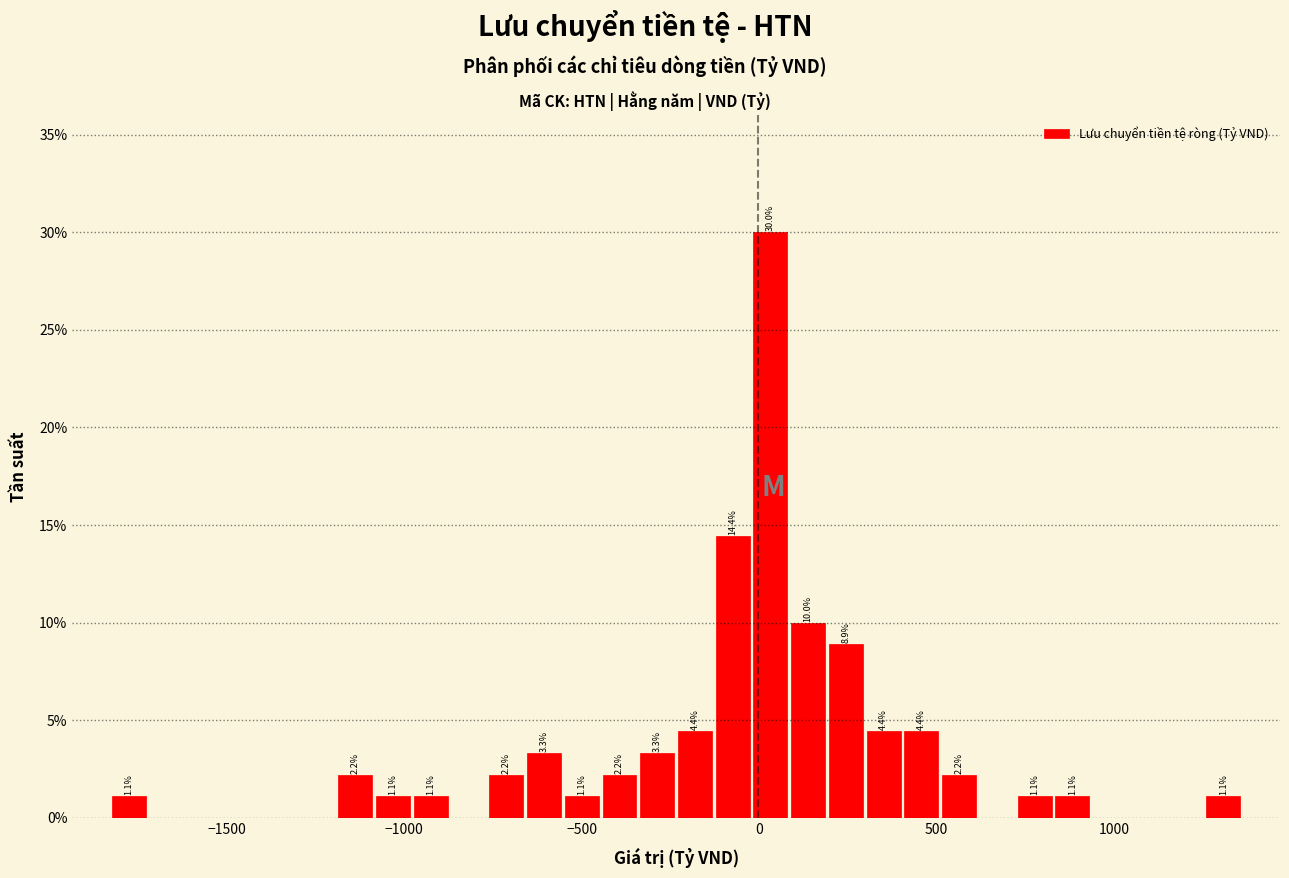

Read against the x-axis, roughly where is the centre of the tallest bar?

50